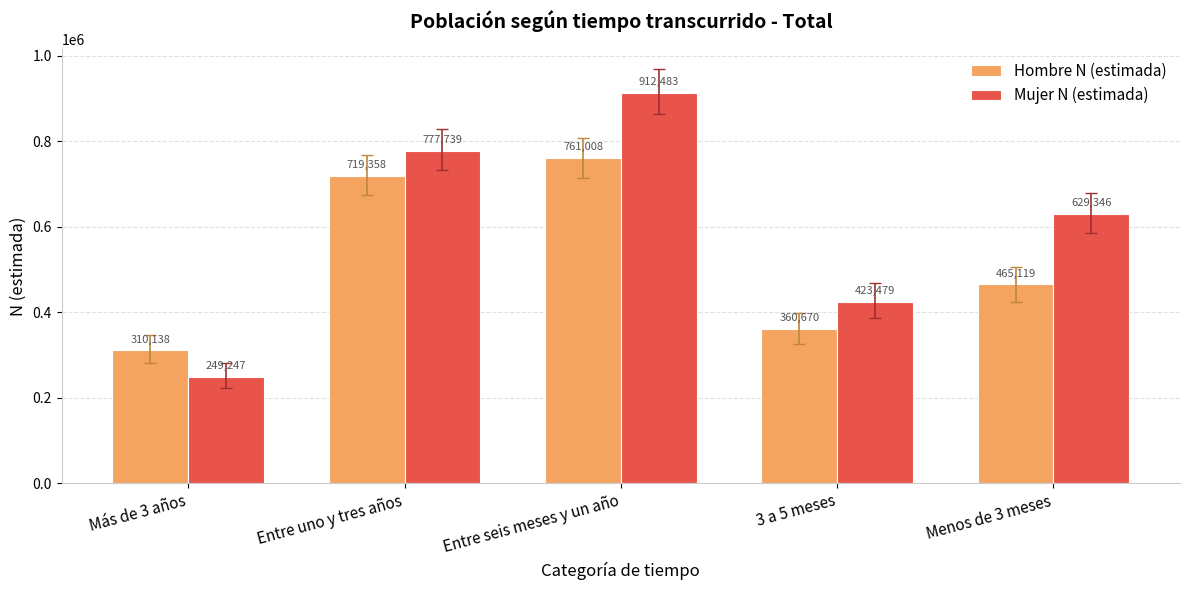

Which category has the highest value in the Mujer N (estimada) series?

Entre seis meses y un año